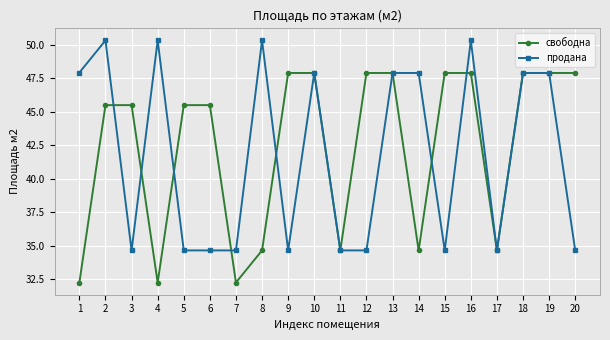

What is the minimum value for продана?

34.7